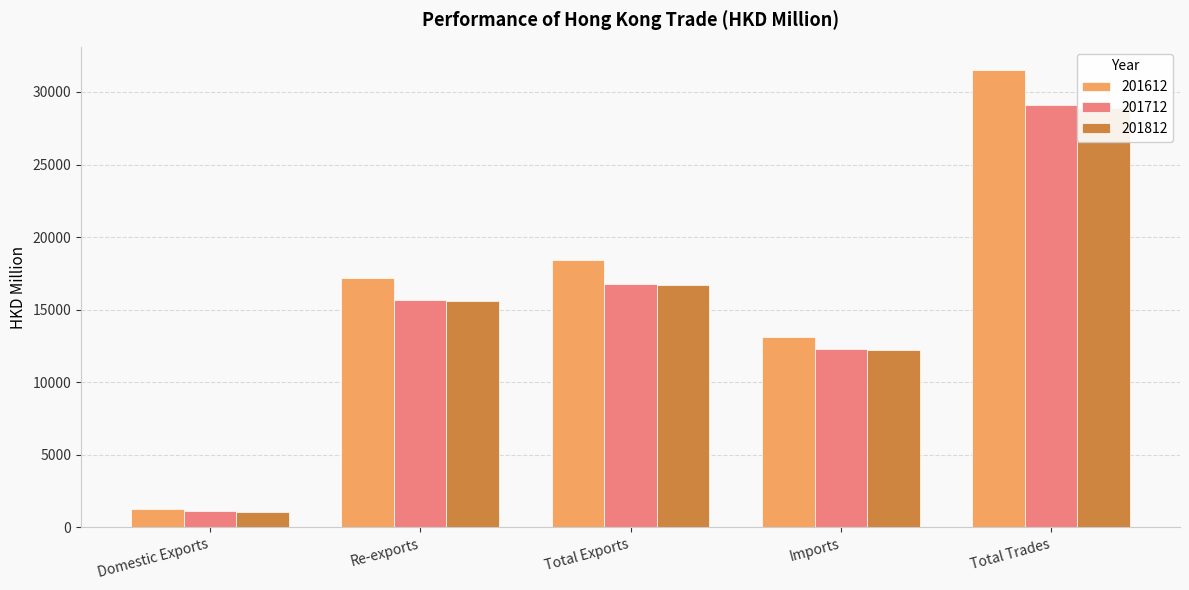

Does the chart contain stacked bars?

No